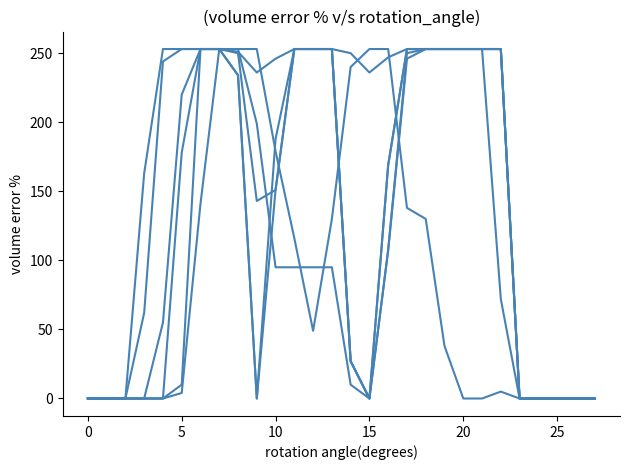

Does the chart display data point markers on the line(s)?

No